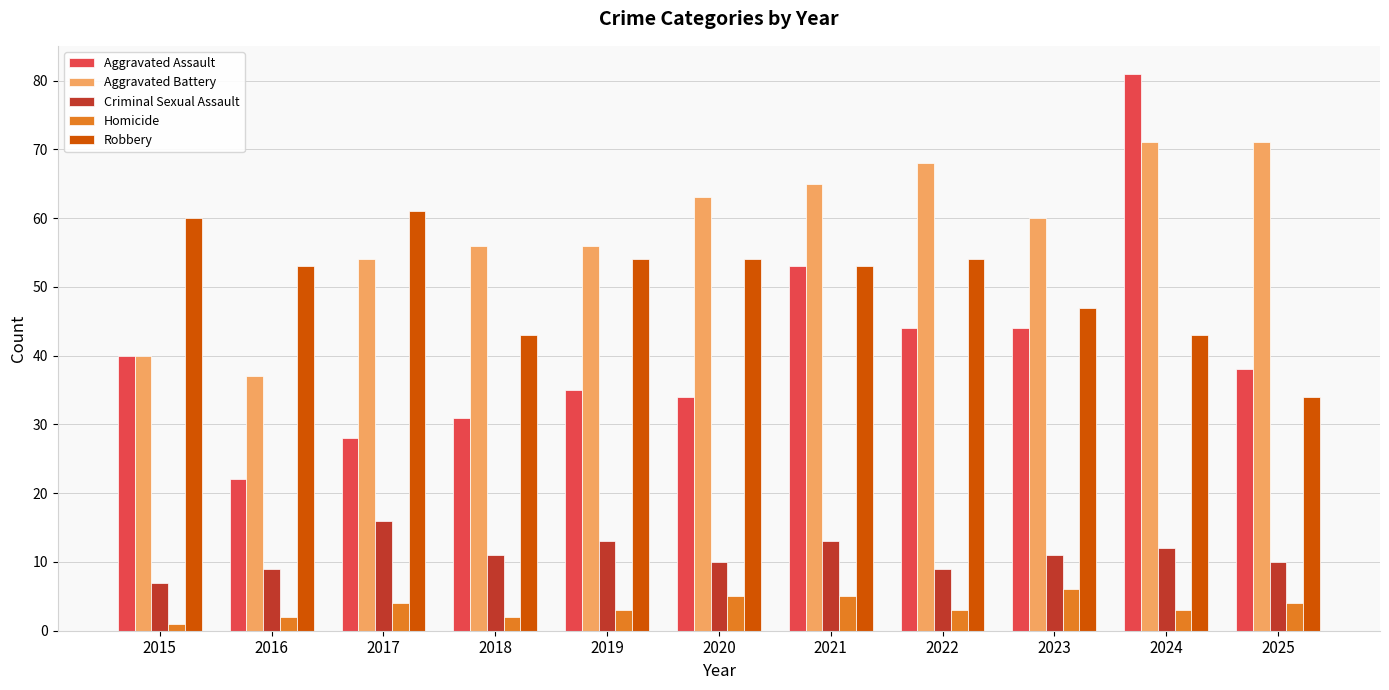

What is the value of the Criminal Sexual Assault bar at the 3rd from the left?

16